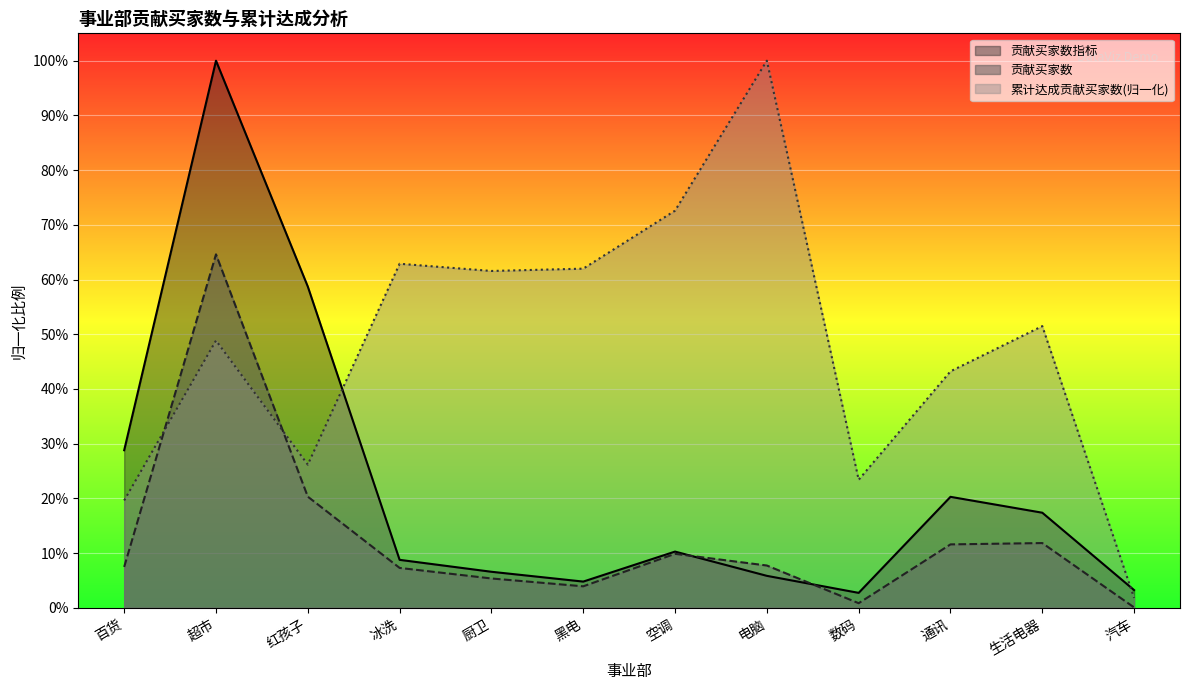

True or false: 贡献买家数 has more than 0 points higher than both neighbors.

True